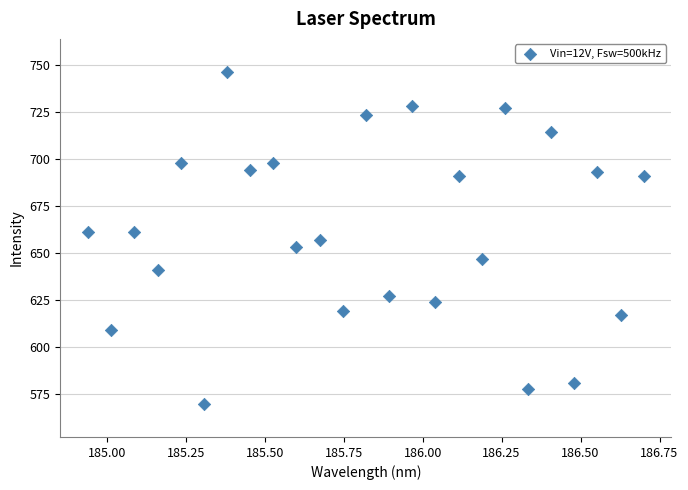

What is the range of Y values (max minus min)?

176